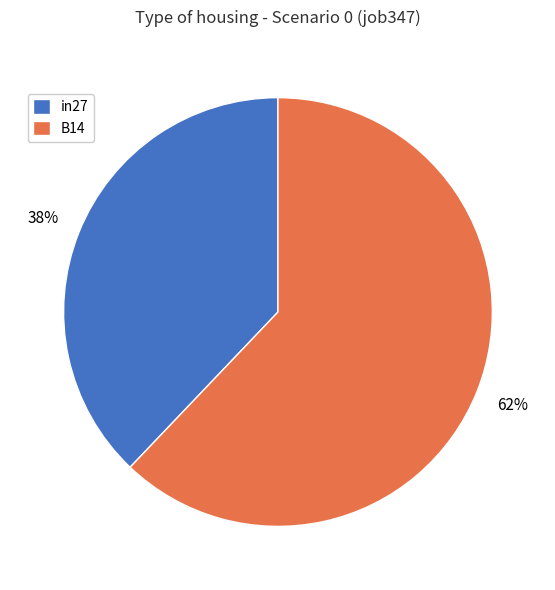

Is in27 the majority of the pie?

No